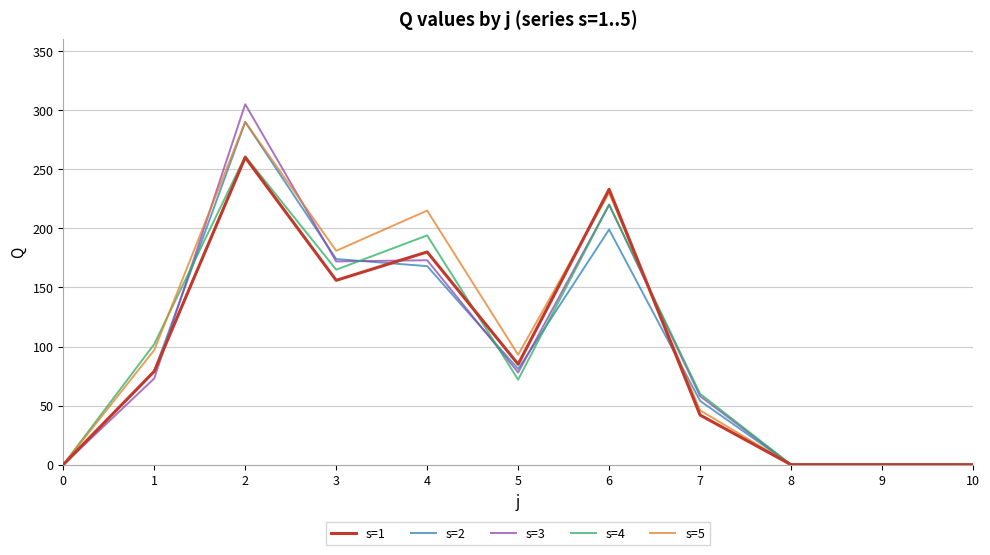

What is the difference between the maximum and minimum values in the s=3 series?

305